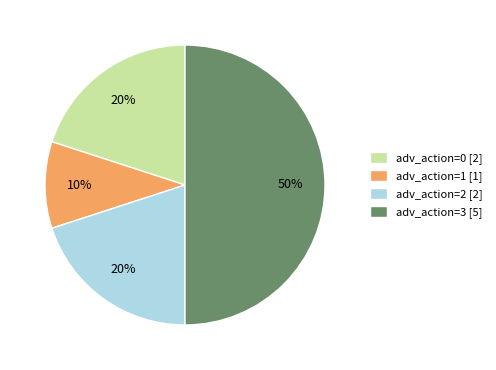

Combined, do adv_action=1 [1] and adv_action=3 [5] account for over 50%?

Yes